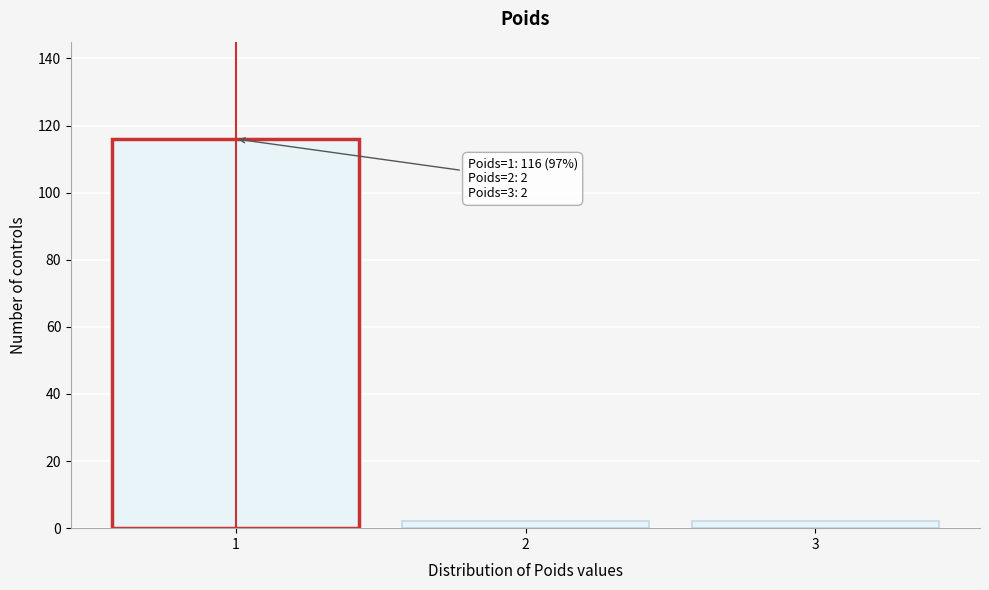

Over which range of the x-axis is the bar tallest?

0.5 to 1.5